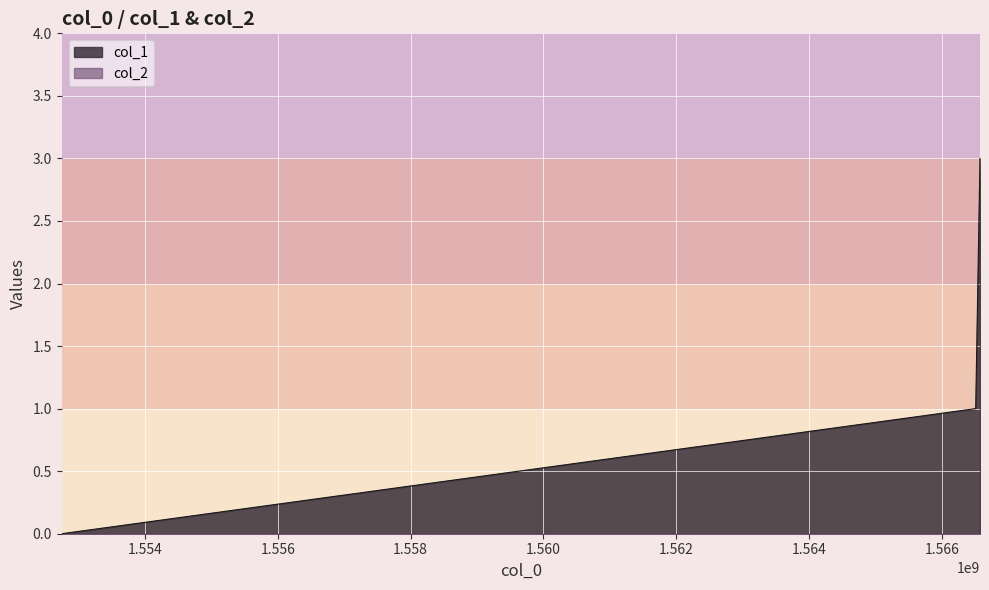

At which category does the chart reach its minimum across all series?

1552746190